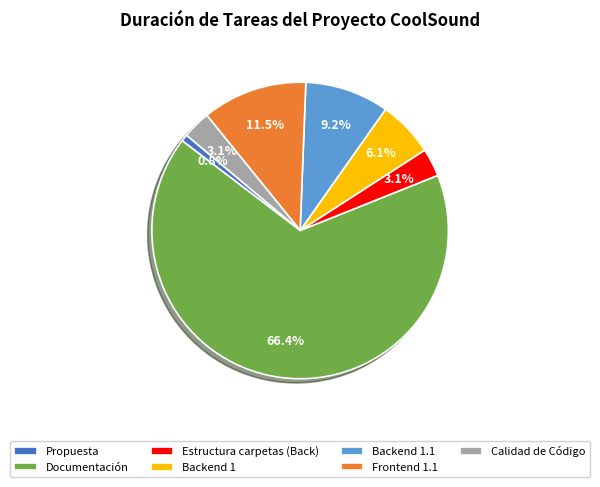

The Calidad de Código slice represents 3% of the pie. True or false?

True